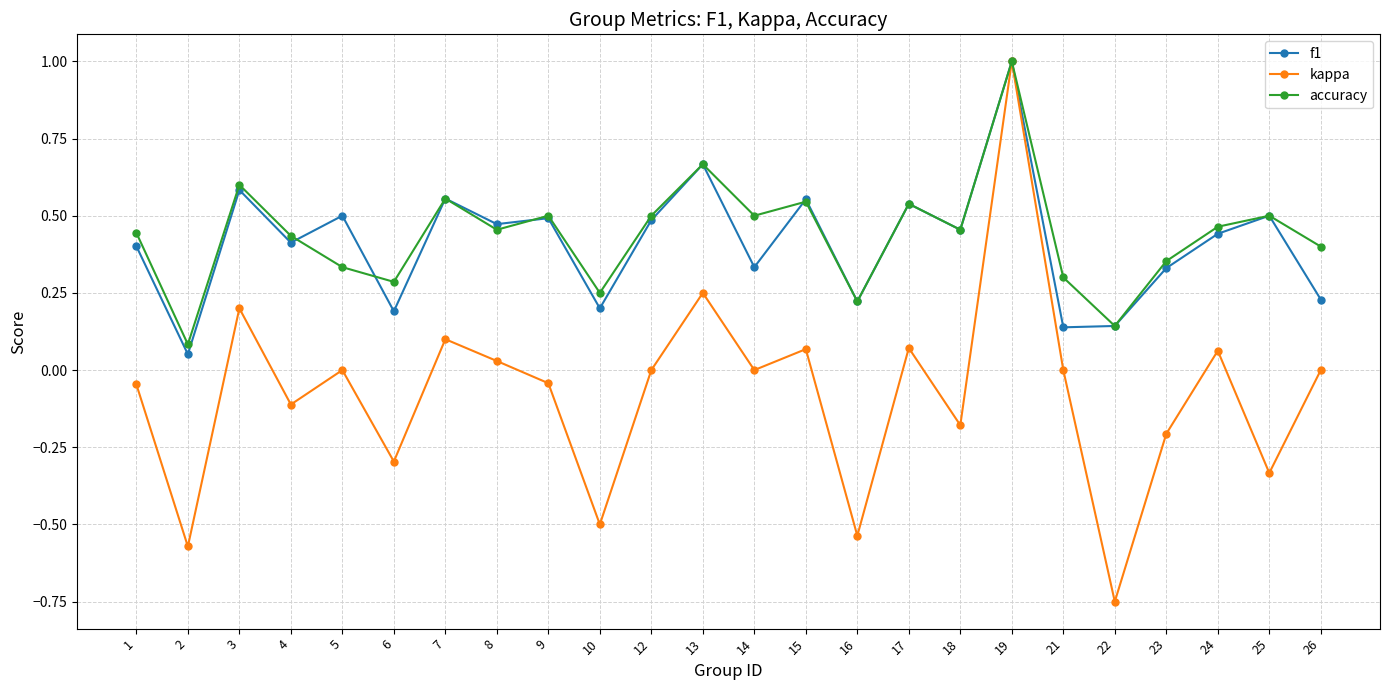

Between 3 and 17, which series saw the biggest shift?

kappa